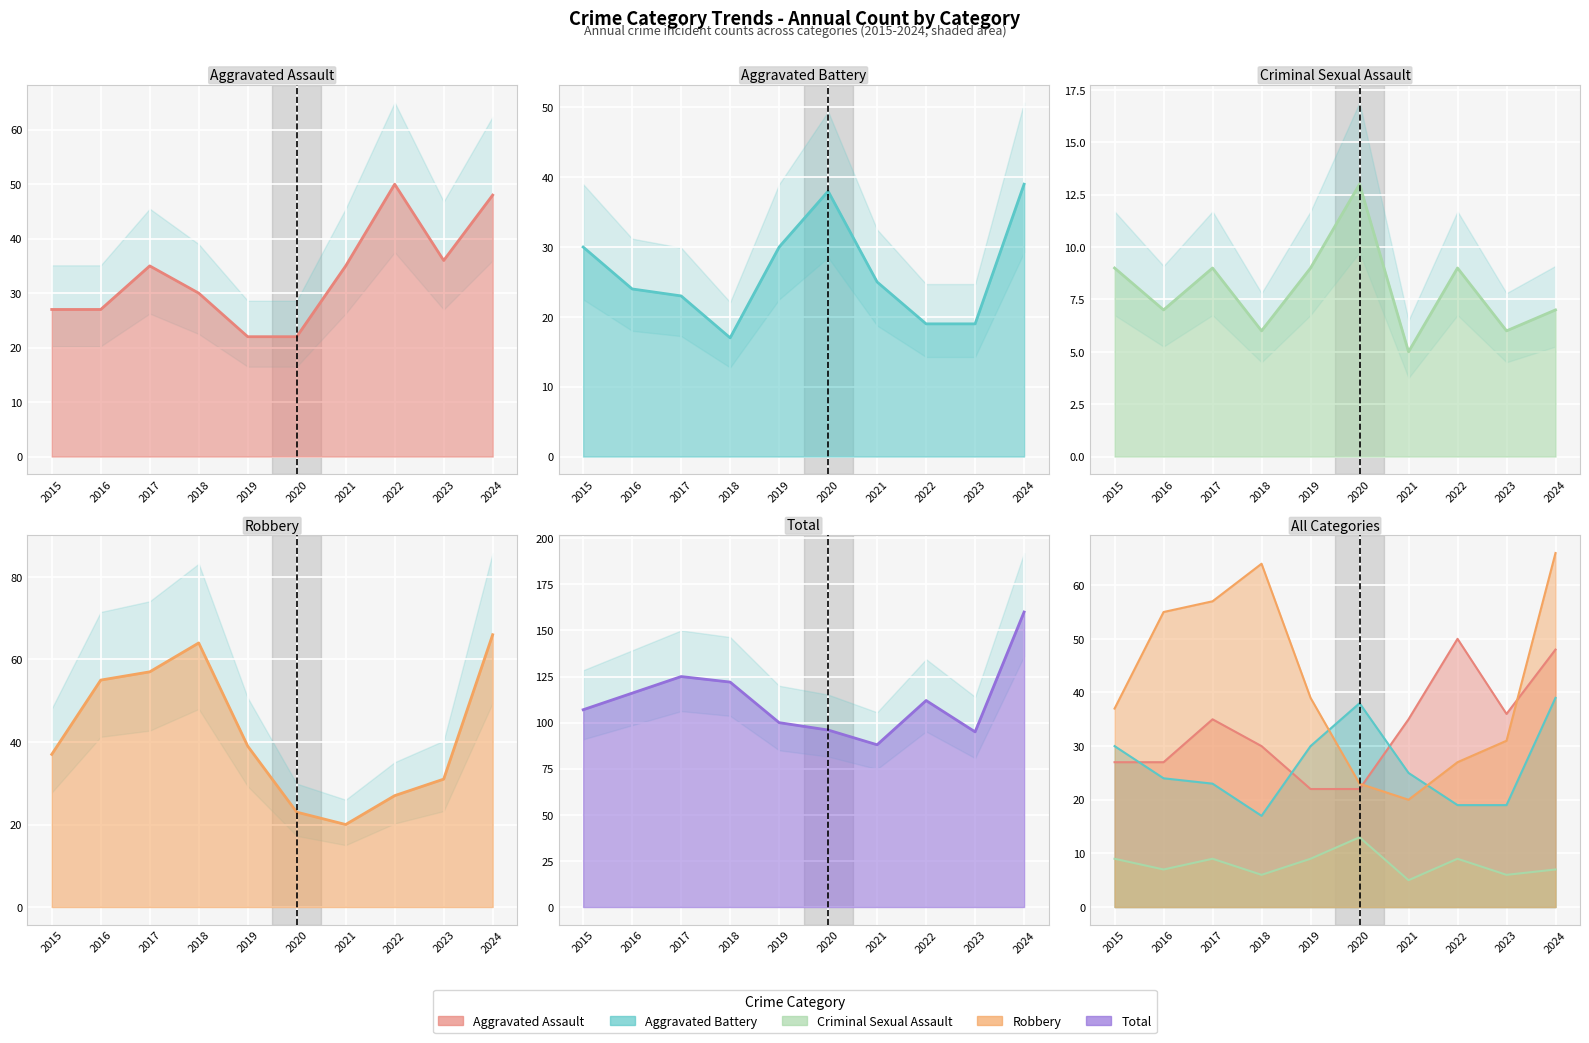

True or false: Total has a value of 122 at 2018.

True